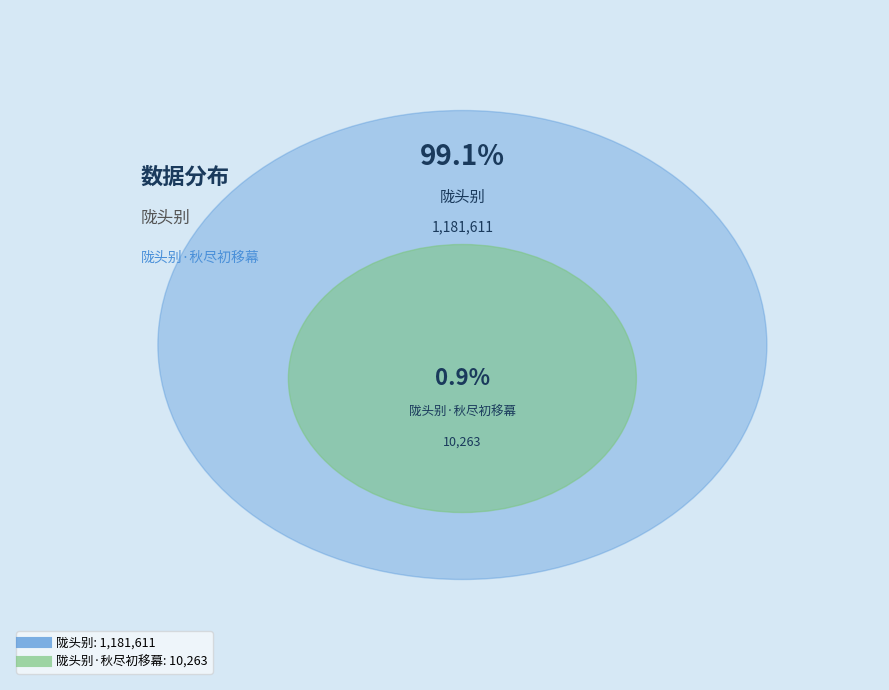

What is the smallest slice in the pie chart?

陇头别·秋尽初移幕